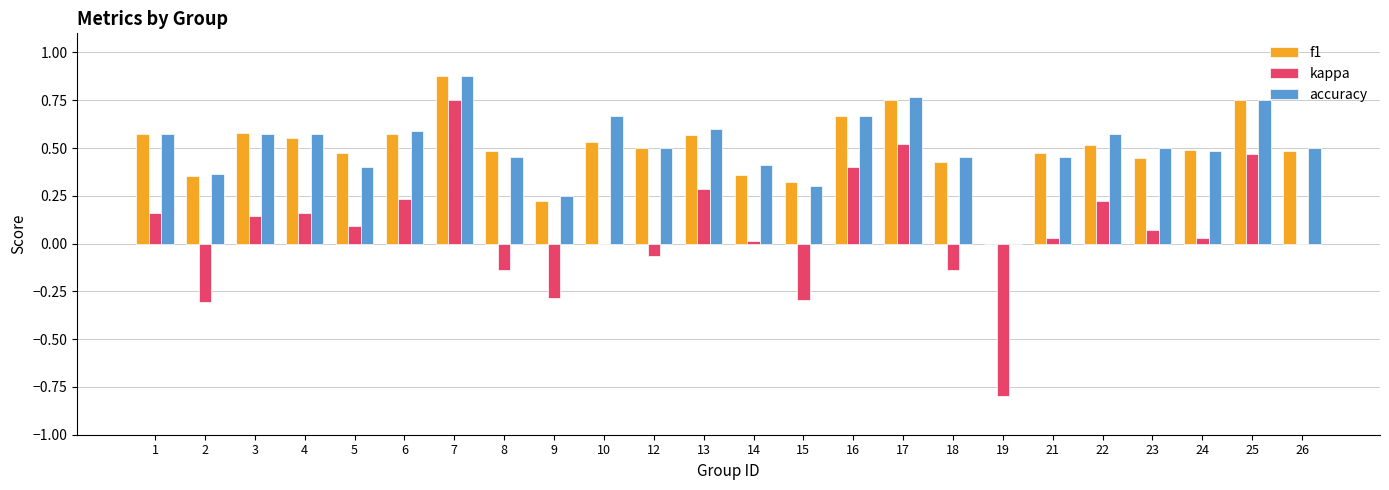

What is the sum of all kappa values?

1.5